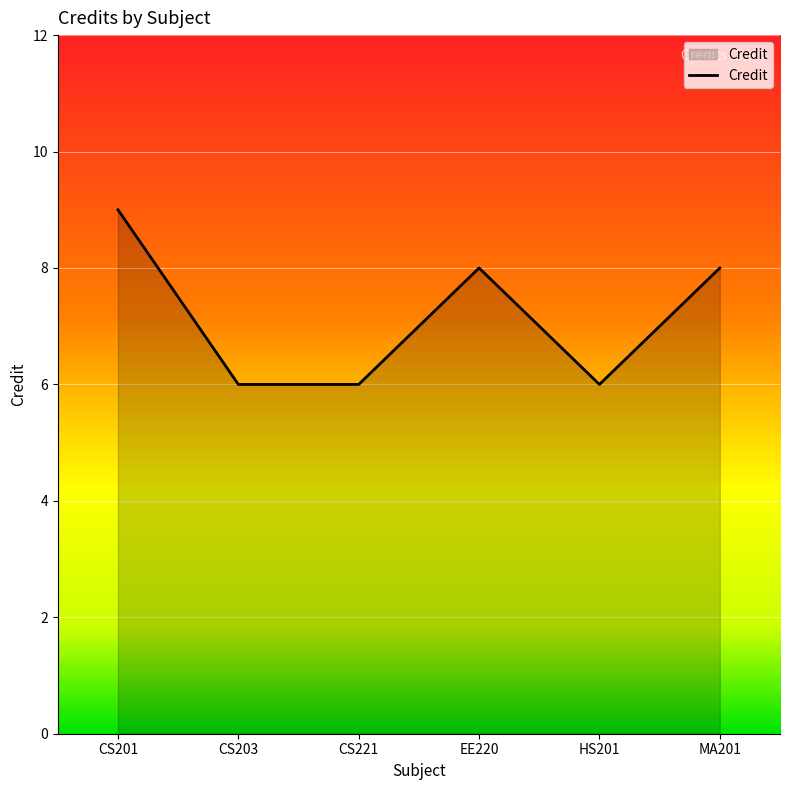

Approximately how many times larger is the value at EE220 compared to CS203?

1.3